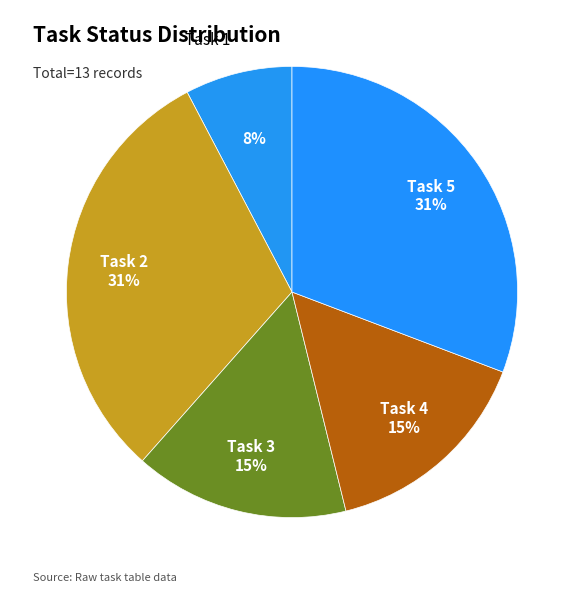

To the nearest percent, what is the difference between the largest and smallest slice percentages?

23%